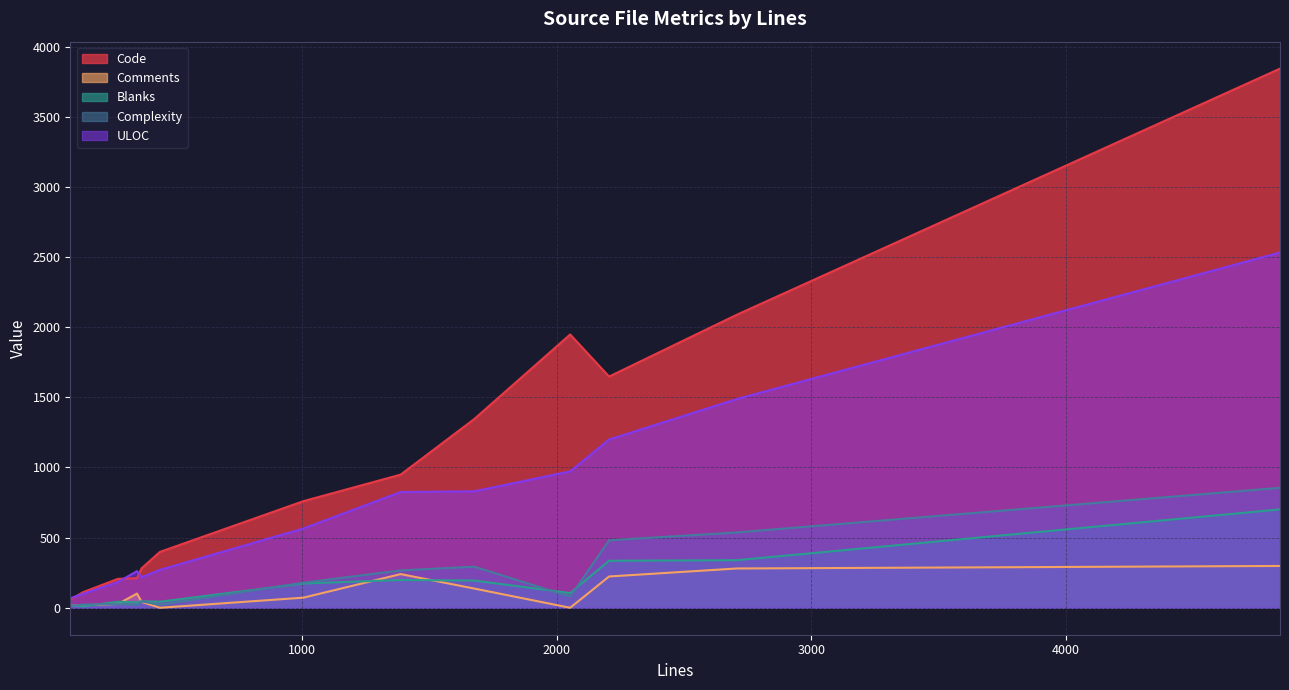

True or false: ULOC has a value of 175 at lxc-attach.sgml.in.

False